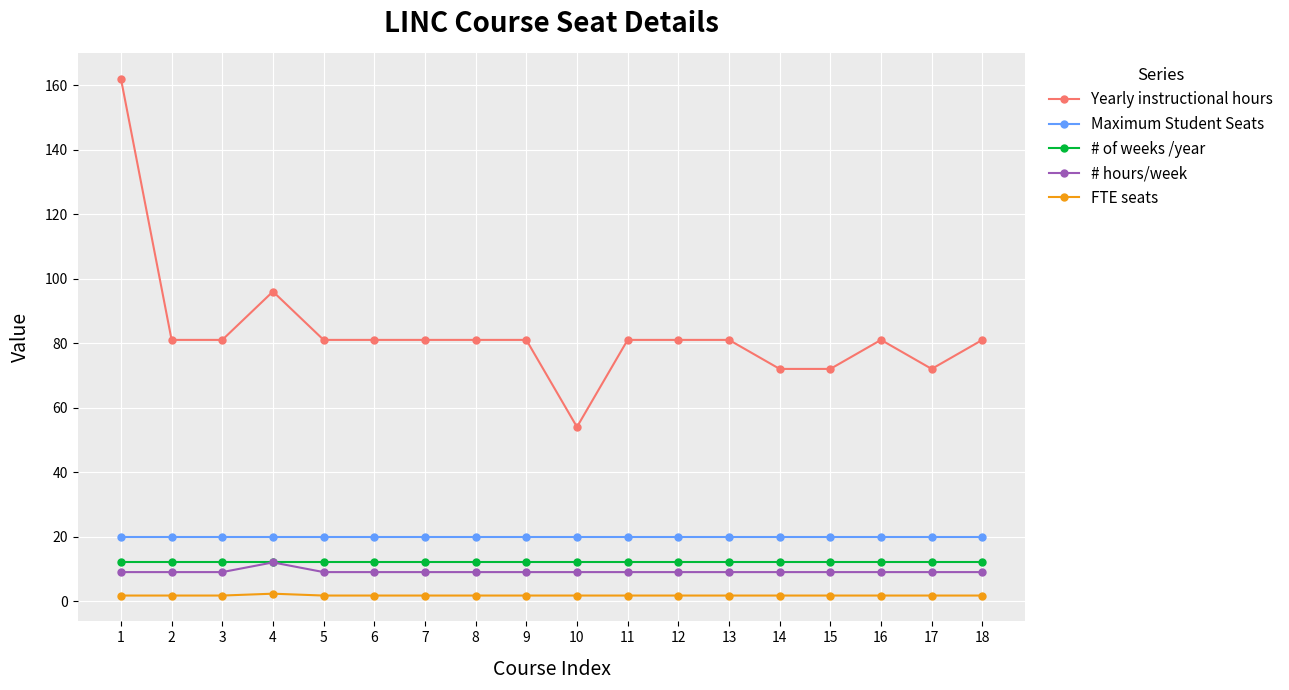

What are all the series names shown in the legend?

Yearly instructional hours, Maximum Student Seats, # of weeks /year, # hours/week, FTE seats